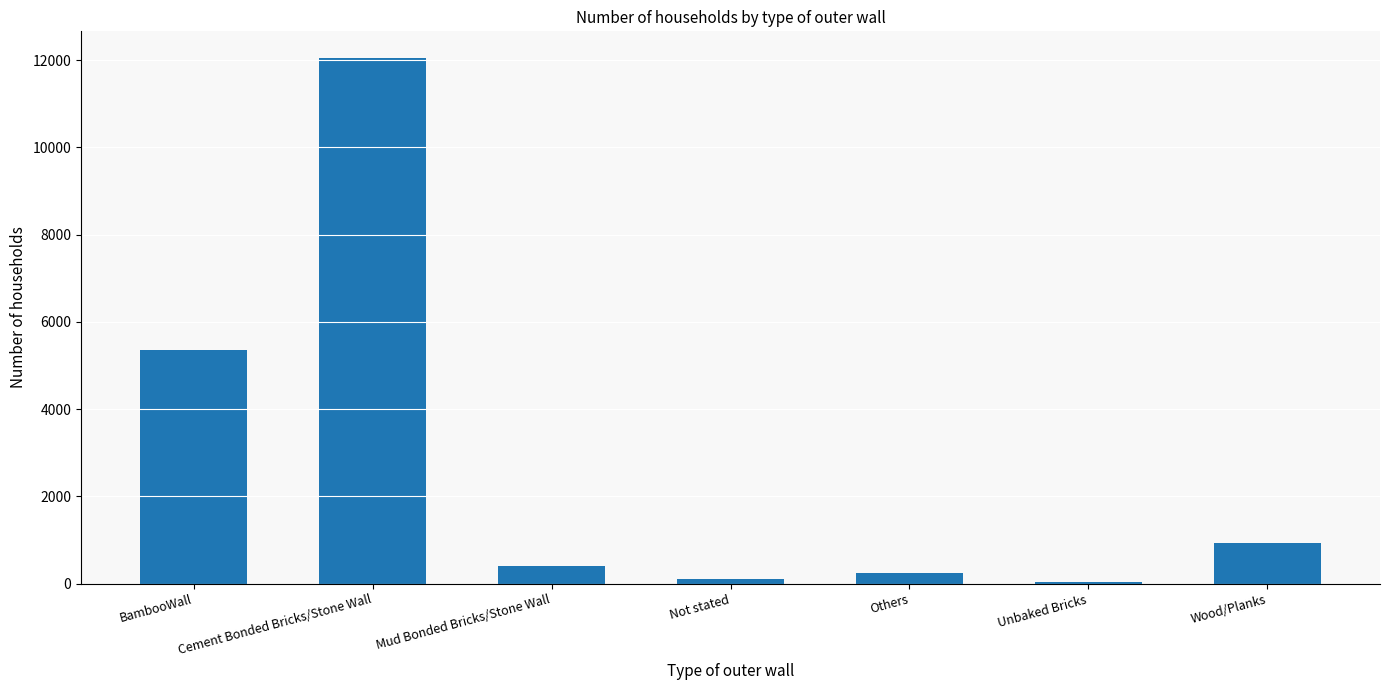

What is the ratio of the value at Wood/Planks to the value at BambooWall?

0.2